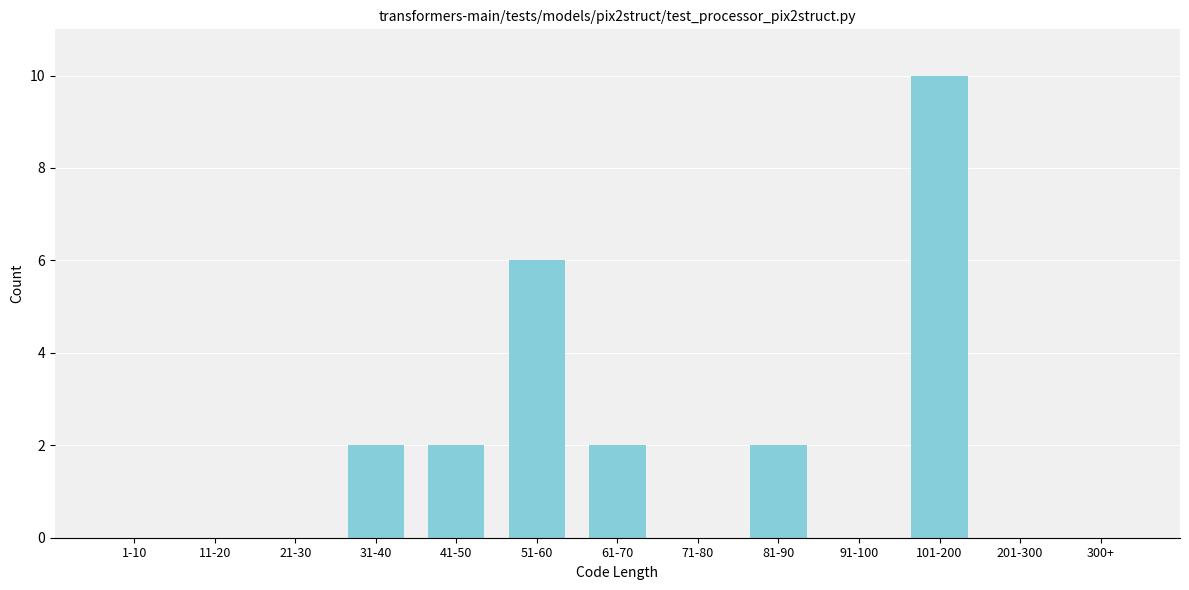

Reading right to left, transcribe all the data shown in this chart.

300+=0	201-300=0	101-200=10	91-100=0	81-90=2	71-80=0	61-70=2	51-60=6	41-50=2	31-40=2	21-30=0	11-20=0	1-10=0